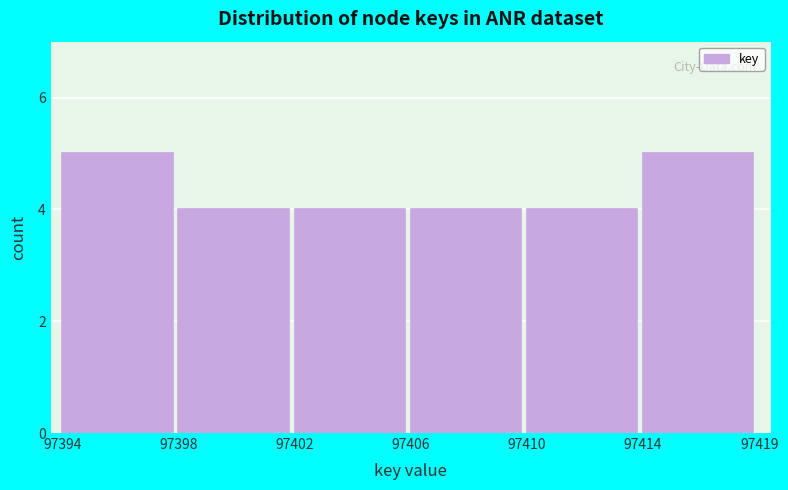

Reading left to right, what are all the values shown in this chart?

5	4	4	4	4	5